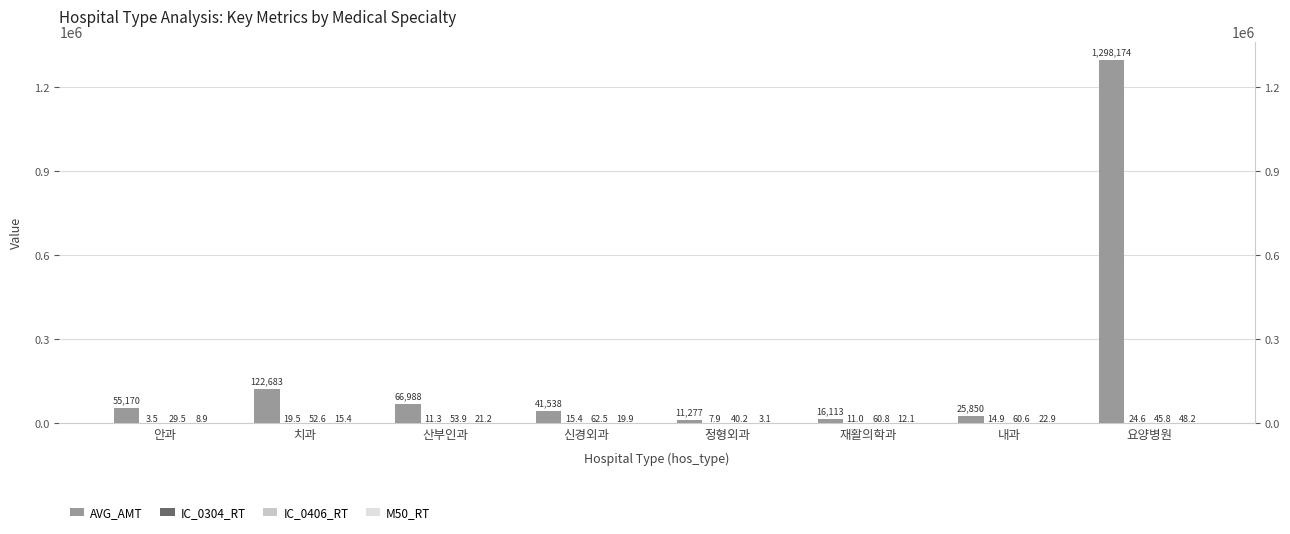

What is the label of the 7th bar from the right?

치과